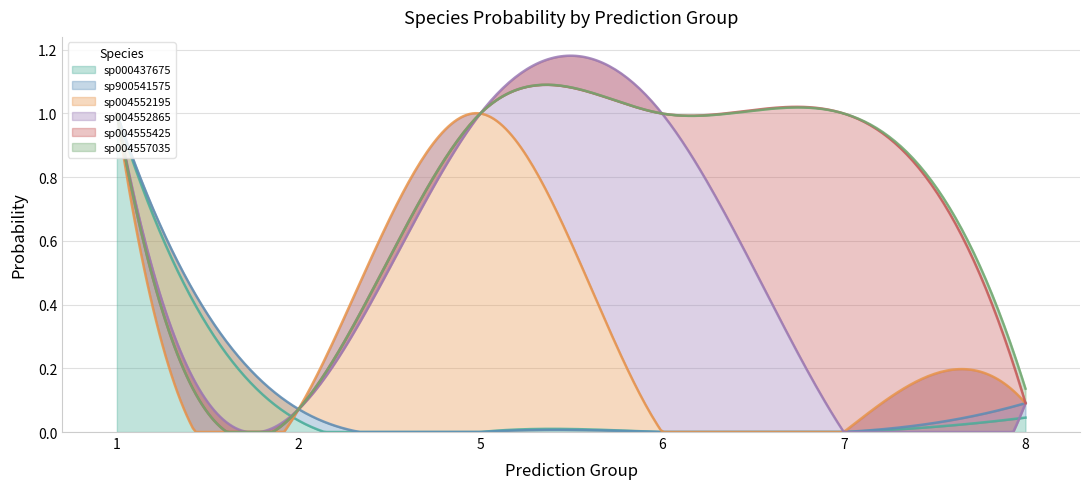

How many s__Prevotellamassilia sp004555425 values are between 0 and 1?

20